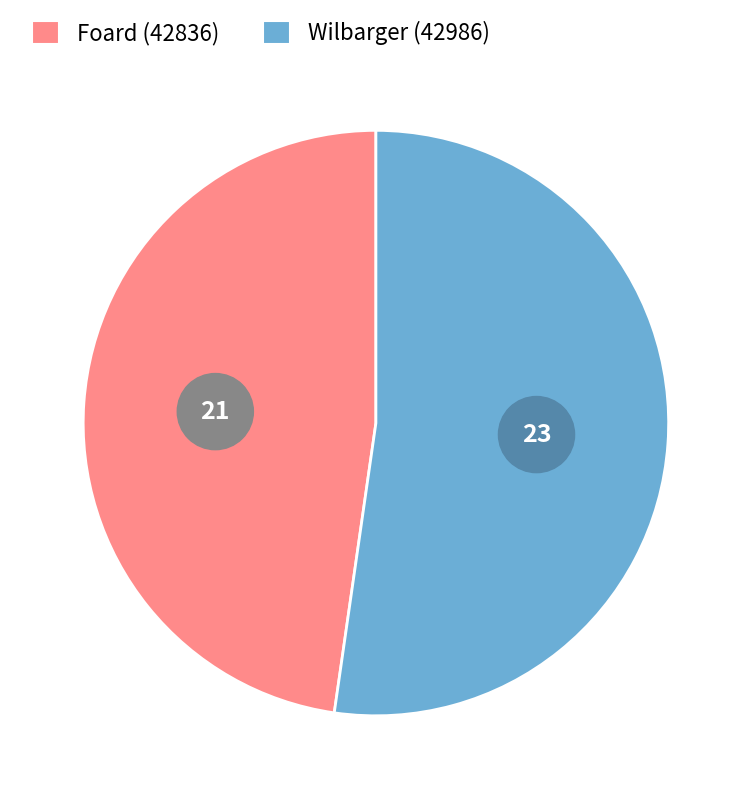

To the nearest percent, what portion does 42986 represent?

52%